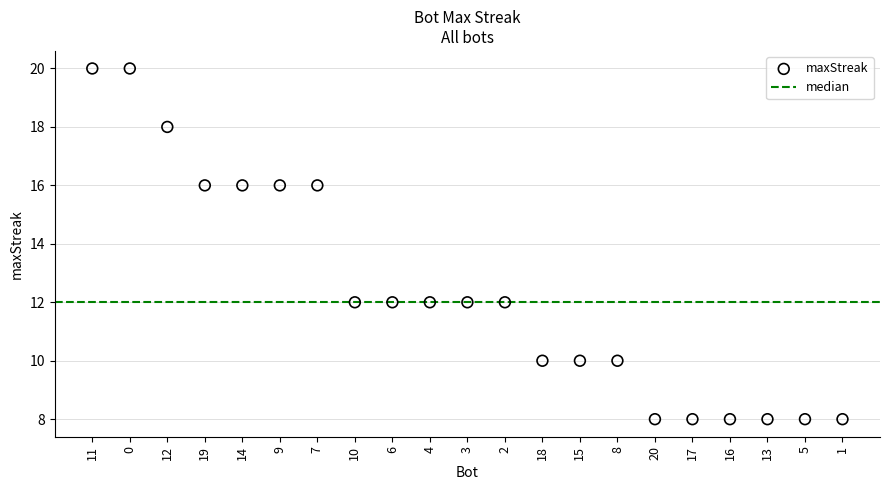

What is the range of Y values (max minus min)?

12